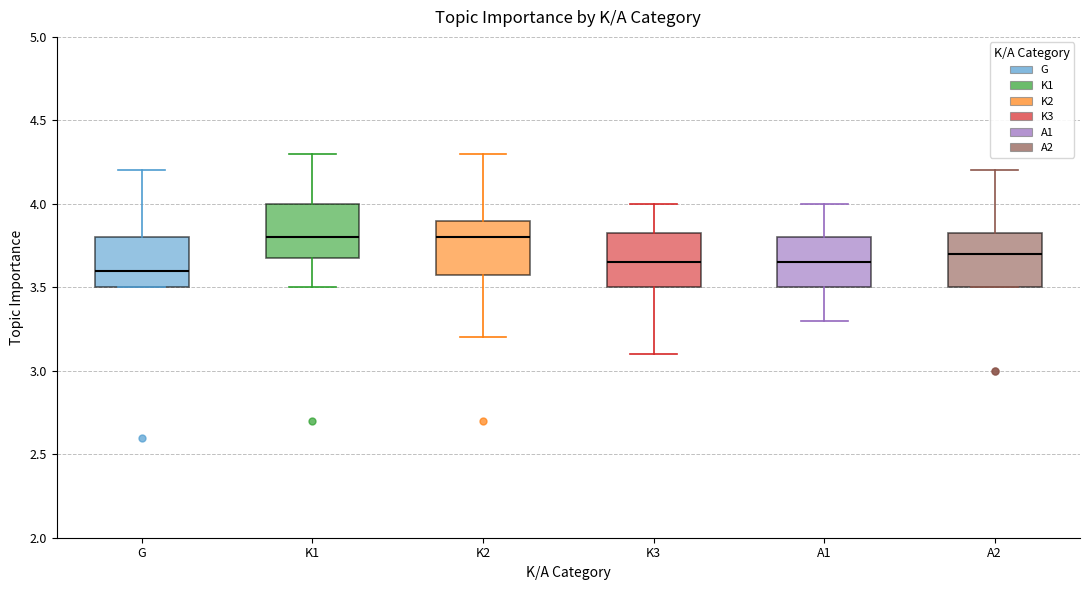

Reading left to right, transcribe this box plot: for each box, give where its median line is, the range the box spans, and where its two whiskers end, as read against the y-axis. The values are not printed on the chart, so give them approximately, as read against the axis.

G: median 3.60, box 3.50 to 3.80, whiskers 3.50 to 4.20
K1: median 3.80, box 3.70 to 4.00, whiskers 3.50 to 4.30
K2: median 3.80, box 3.60 to 3.90, whiskers 3.20 to 4.30
K3: median 3.65, box 3.50 to 3.85, whiskers 3.10 to 4.00
A1: median 3.65, box 3.50 to 3.80, whiskers 3.30 to 4.00
A2: median 3.70, box 3.50 to 3.85, whiskers 3.50 to 4.20